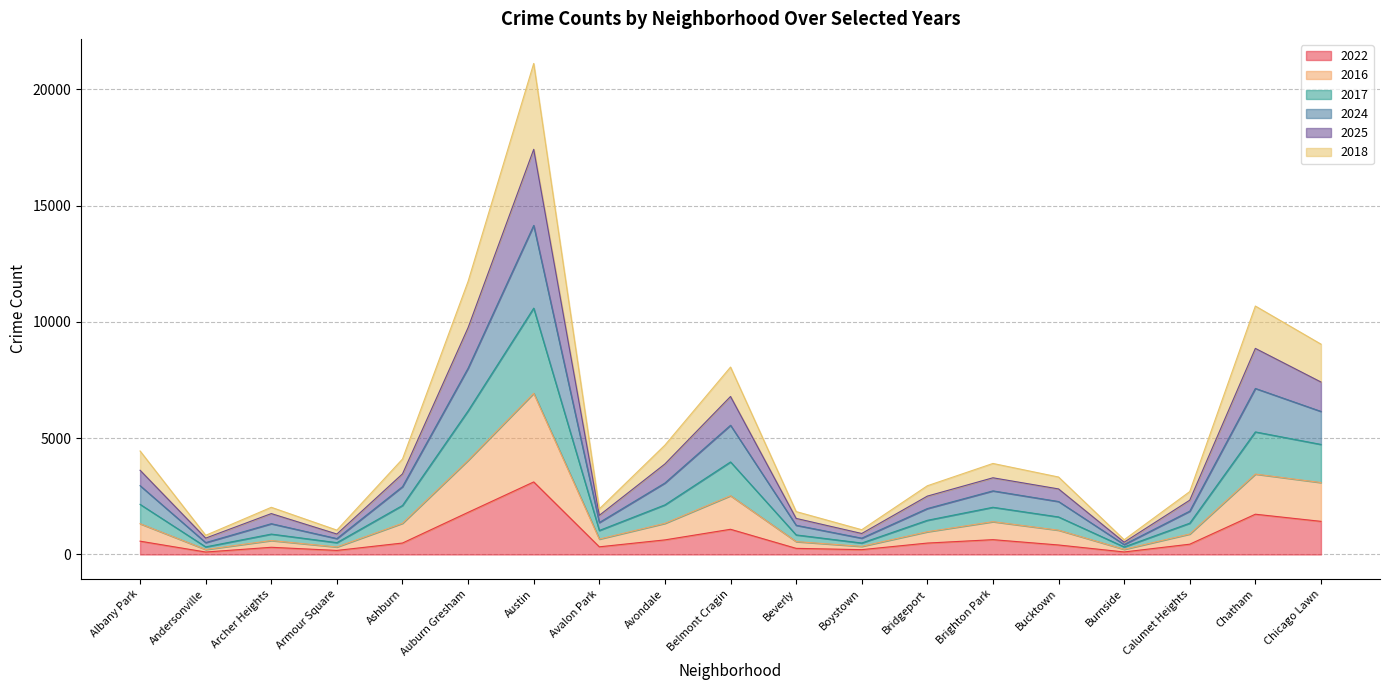

Reading left to right, list all the values displayed in this chart.

2022: Albany Park=573	Andersonville=106	Archer Heights=310	Armour Square=175	Ashburn=493	Auburn Gresham=1812	Austin=3120	Avalon Park=330	Avondale=628	Belmont Cragin=1084	Beverly=264	Boystown=208	Bridgeport=491	Brighton Park=638	Bucktown=409	Burnside=109	Calumet Heights=443	Chatham=1732	Chicago Lawn=1425
2016: Albany Park=2155	Andersonville=327	Archer Heights=877	Armour Square=509	Ashburn=2108	Auburn Gresham=6176	Austin=10592	Avalon Park=1032	Avondale=2133	Belmont Cragin=3979	Beverly=842	Boystown=493	Bridgeport=1470	Brighton Park=2030	Bucktown=1614	Burnside=325	Calumet Heights=1346	Chatham=5270	Chicago Lawn=4732
2017: Albany Park=2959	Andersonville=511	Archer Heights=1324	Armour Square=684	Ashburn=2916	Auburn Gresham=8010	Austin=14148	Avalon Park=1374	Avondale=3073	Belmont Cragin=5556	Beverly=1256	Boystown=702	Bridgeport=1975	Brighton Park=2735	Bucktown=2277	Burnside=427	Calumet Heights=1863	Chatham=7139	Chicago Lawn=6151
2024: Albany Park=3622	Andersonville=704	Archer Heights=1759	Armour Square=880	Ashburn=3466	Auburn Gresham=9754	Austin=17420	Avalon Park=1683	Avondale=3892	Belmont Cragin=6793	Beverly=1552	Boystown=903	Bridgeport=2510	Brighton Park=3298	Bucktown=2819	Burnside=529	Calumet Heights=2335	Chatham=8861	Chicago Lawn=7415
2025: Albany Park=4450	Andersonville=825	Archer Heights=2029	Armour Square=1048	Ashburn=4105	Auburn Gresham=11744	Austin=21112	Avalon Park=1961	Avondale=4703	Belmont Cragin=8058	Beverly=1845	Boystown=1065	Bridgeport=2955	Brighton Park=3914	Bucktown=3331	Burnside=634	Calumet Heights=2705	Chatham=10682	Chicago Lawn=9044
2018: Albany Park=1324	Andersonville=214	Archer Heights=600	Armour Square=323	Ashburn=1343	Auburn Gresham=4048	Austin=6931	Avalon Park=662	Avondale=1339	Belmont Cragin=2527	Beverly=554	Boystown=349	Bridgeport=978	Brighton Park=1411	Bucktown=1045	Burnside=222	Calumet Heights=881	Chatham=3458	Chicago Lawn=3093